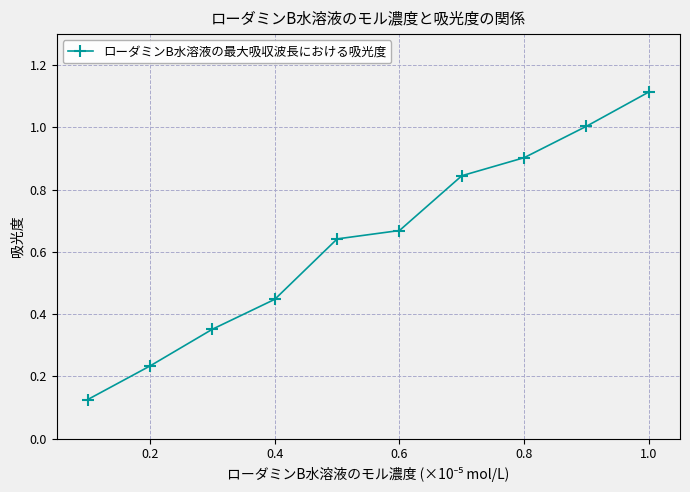

What is the difference between the maximum and minimum values?

1.0